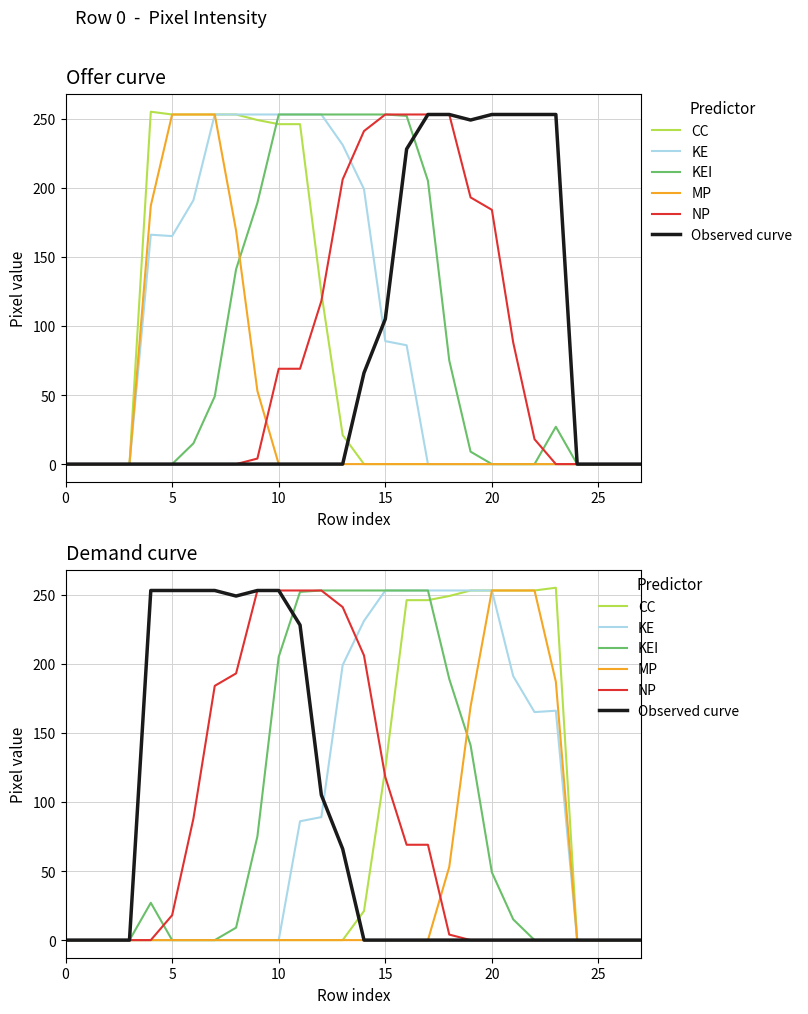

What is the sum of all MP values?

1168